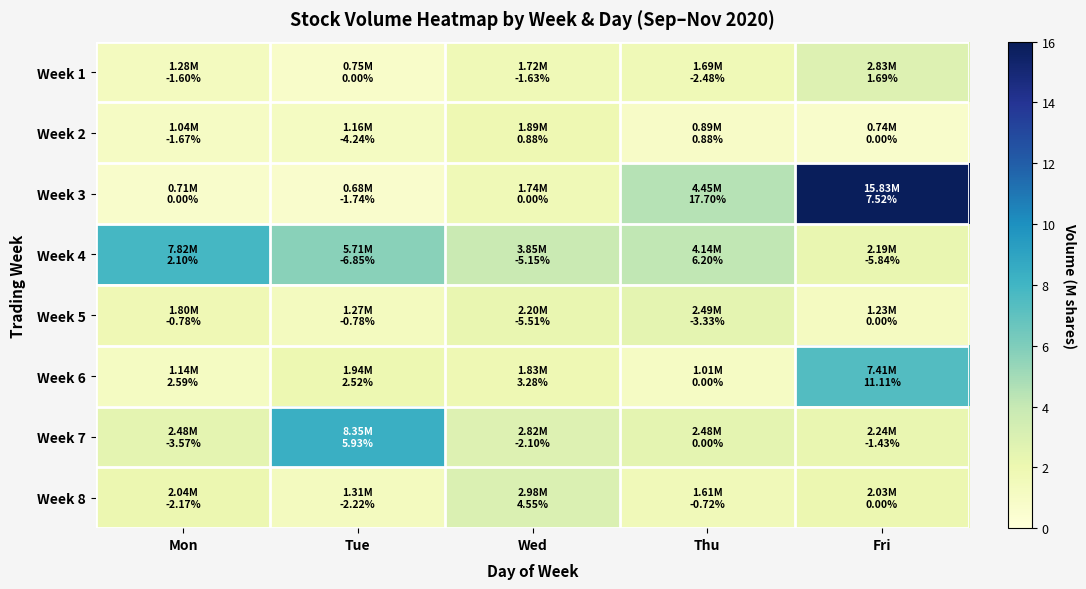

Reading left to right, extract all data points from this chart.

Week 1: Mon=1.3	Tue=0.8	Wed=1.7	Thu=1.7	Fri=2.8
Week 2: Mon=1.0	Tue=1.2	Wed=1.9	Thu=0.9	Fri=0.7
Week 3: Mon=0.7	Tue=0.7	Wed=1.7	Thu=4.5	Fri=15.8
Week 4: Mon=7.8	Tue=5.7	Wed=3.9	Thu=4.1	Fri=2.2
Week 5: Mon=1.8	Tue=1.3	Wed=2.2	Thu=2.5	Fri=1.2
Week 6: Mon=1.1	Tue=1.9	Wed=1.8	Thu=1.0	Fri=7.4
Week 7: Mon=2.5	Tue=8.3	Wed=2.8	Thu=2.5	Fri=2.2
Week 8: Mon=2.0	Tue=1.3	Wed=3.0	Thu=1.6	Fri=2.0